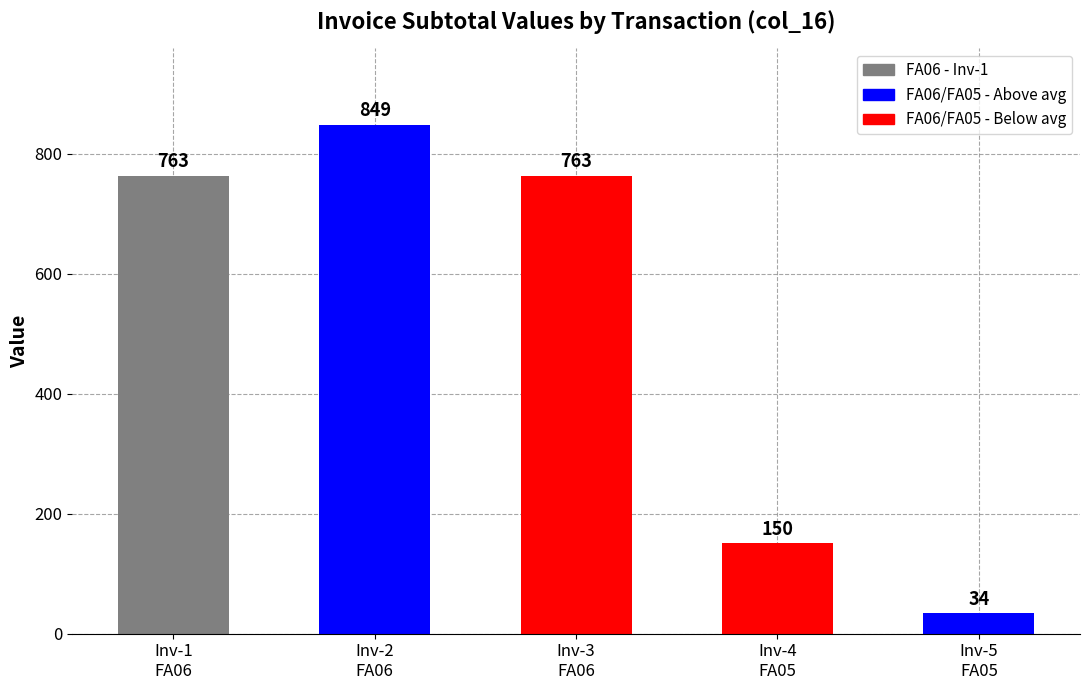

The value at Inv-2
FA06 is 848.6. True or false?

True